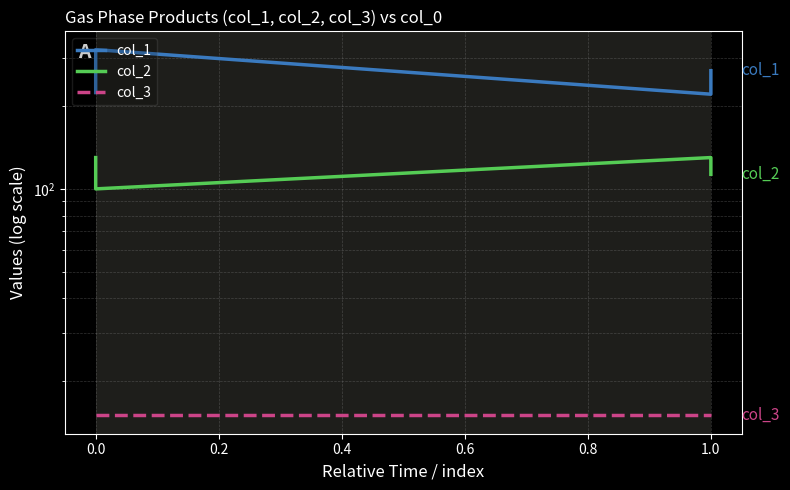

What is the sum of all col_3 values?

600